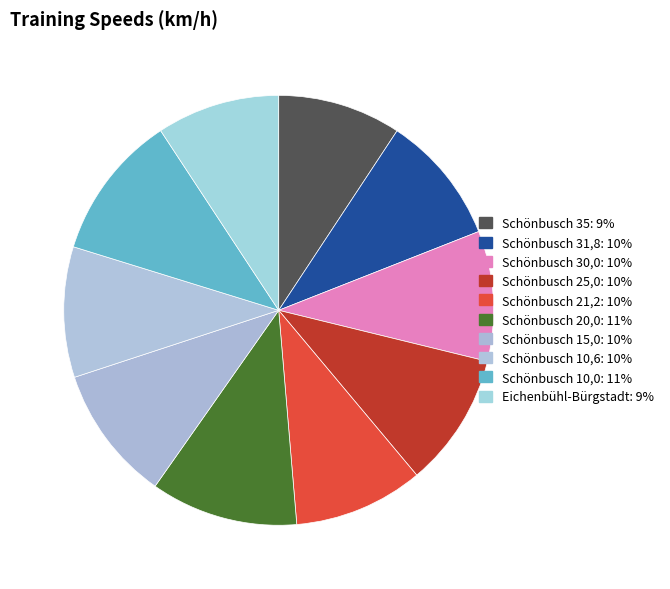

What percentage is the Schönbusch 35 slice, to the nearest percent?

9%